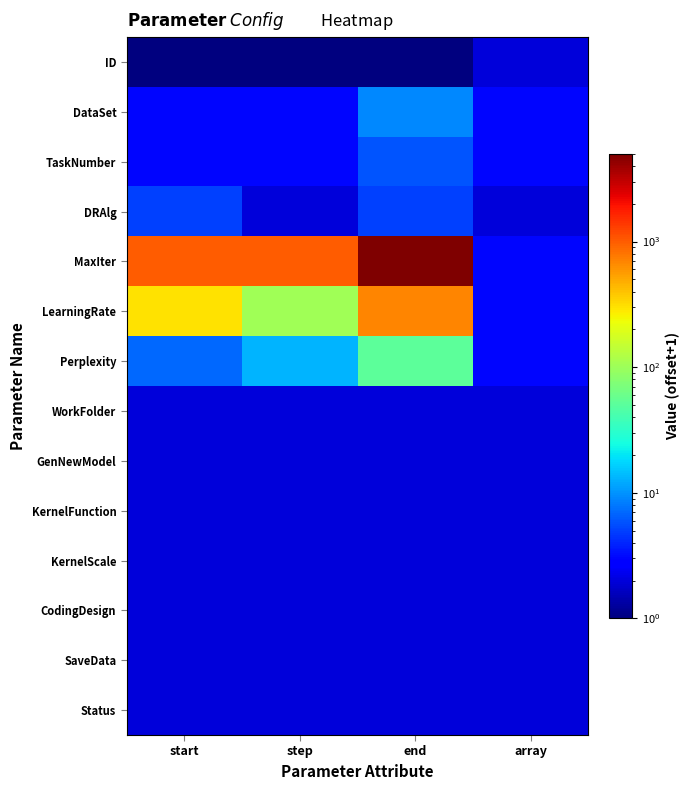

Reading right to left, extract all data points from this chart.

ID: array=2	end=1	step=1	start=1
DataSet: array=3	end=9	step=3	start=3
TaskNumber: array=3	end=6	step=3	start=3
DRAlg: array=2	end=5	step=2	start=5
MaxIter: array=3	end=5002	step=1002	start=1002
LearningRate: array=3	end=702	step=102	start=302
Perplexity: array=3	end=52	step=13	start=7
WorkFolder: array=2	end=2	step=2	start=2
GenNewModel: array=2	end=2	step=2	start=2
KernelFunction: array=2	end=2	step=2	start=2
KernelScale: array=2	end=2	step=2	start=2
CodingDesign: array=2	end=2	step=2	start=2
SaveData: array=2	end=2	step=2	start=2
Status: array=2	end=2	step=2	start=2